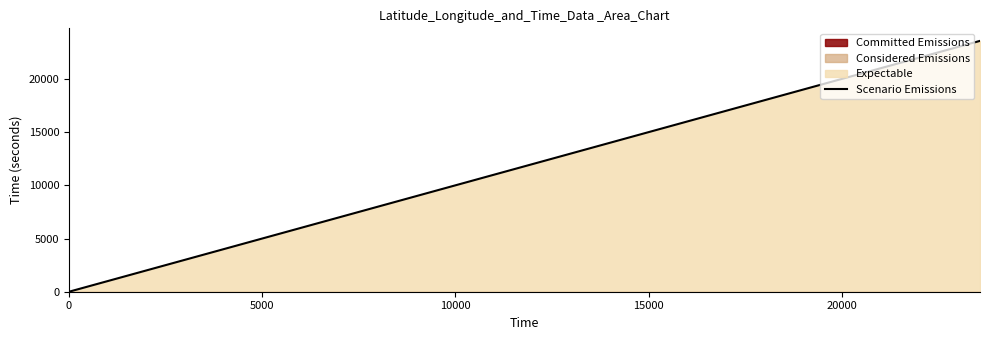

What is the highest value of the Scenario Emissions series?

23578